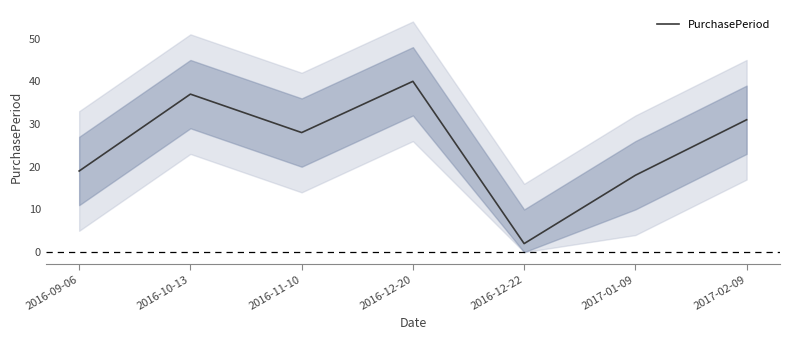

The value at 2016-11-10 is 42. True or false?

False